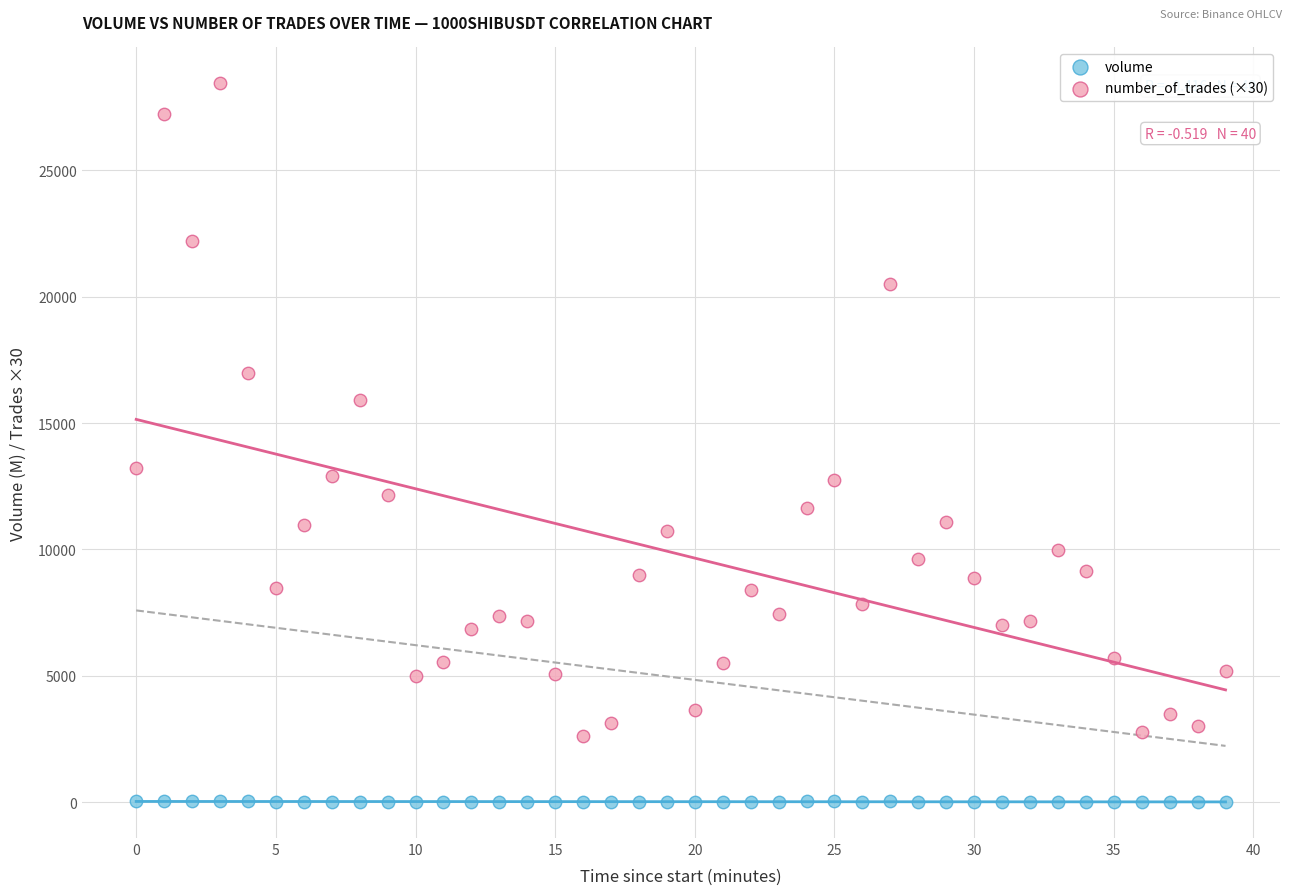

Across all data points, what is the range of Y values (max minus min)?

28437.8